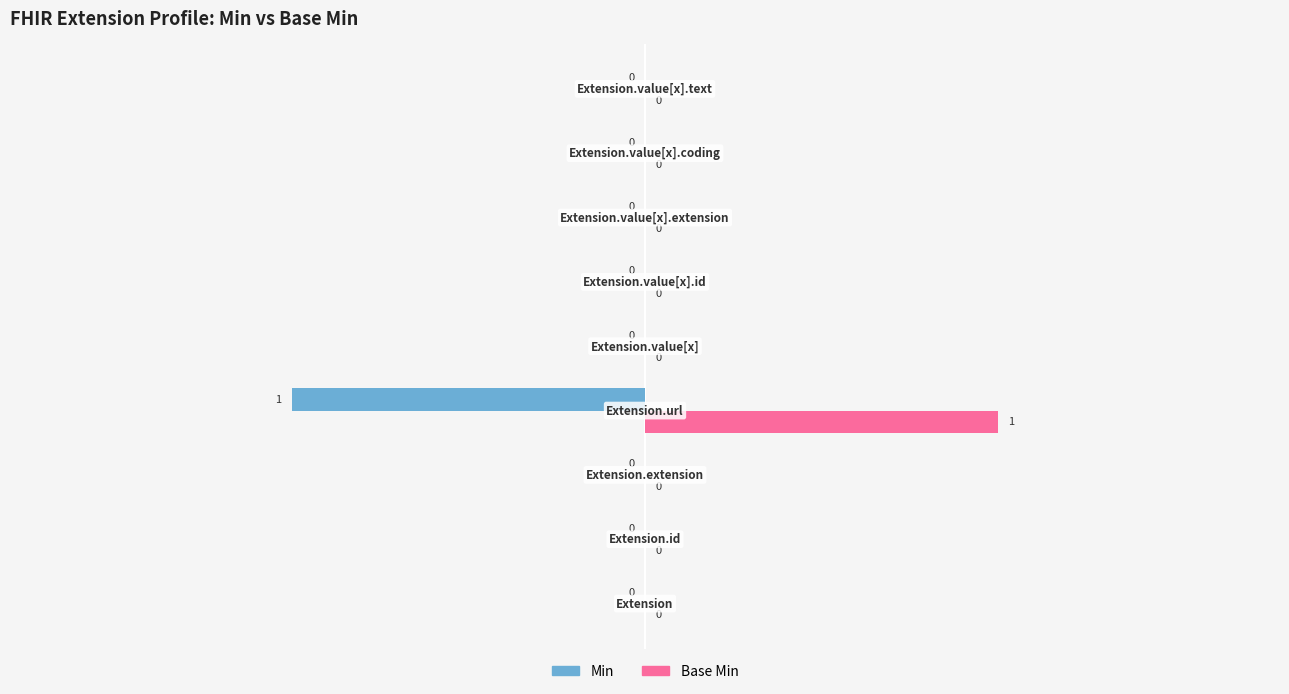

Which series has the largest total across all categories?

Base Min